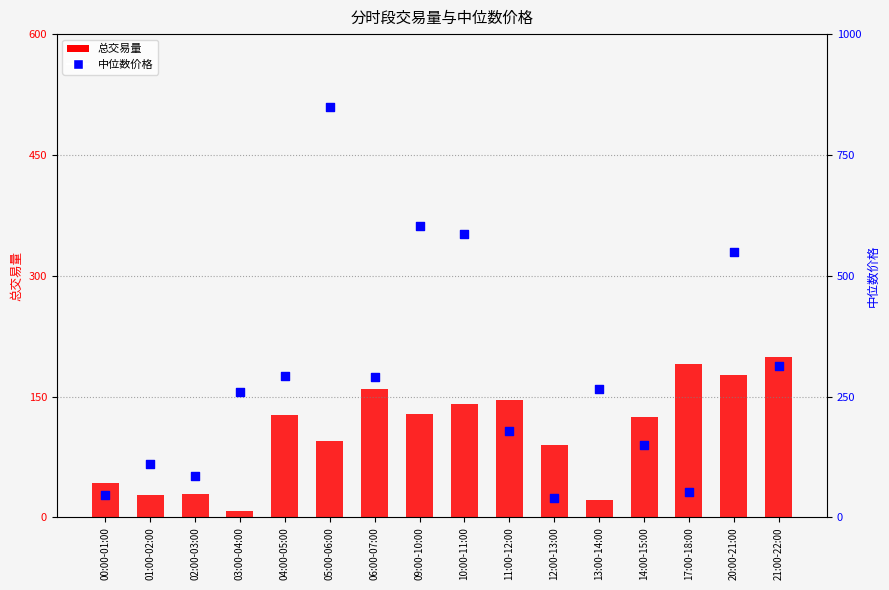

Which series has the largest total across all categories?

中位数价格